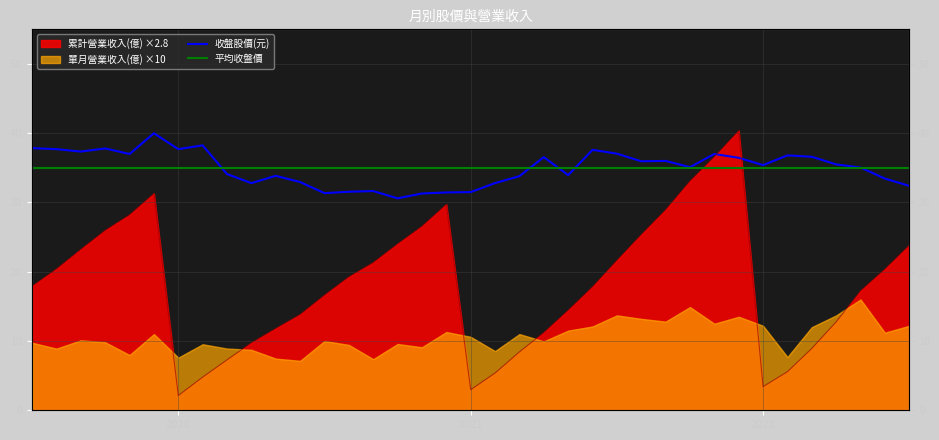

True or false: 收盤股價(元) has more than 2 points higher than both neighbors.

True